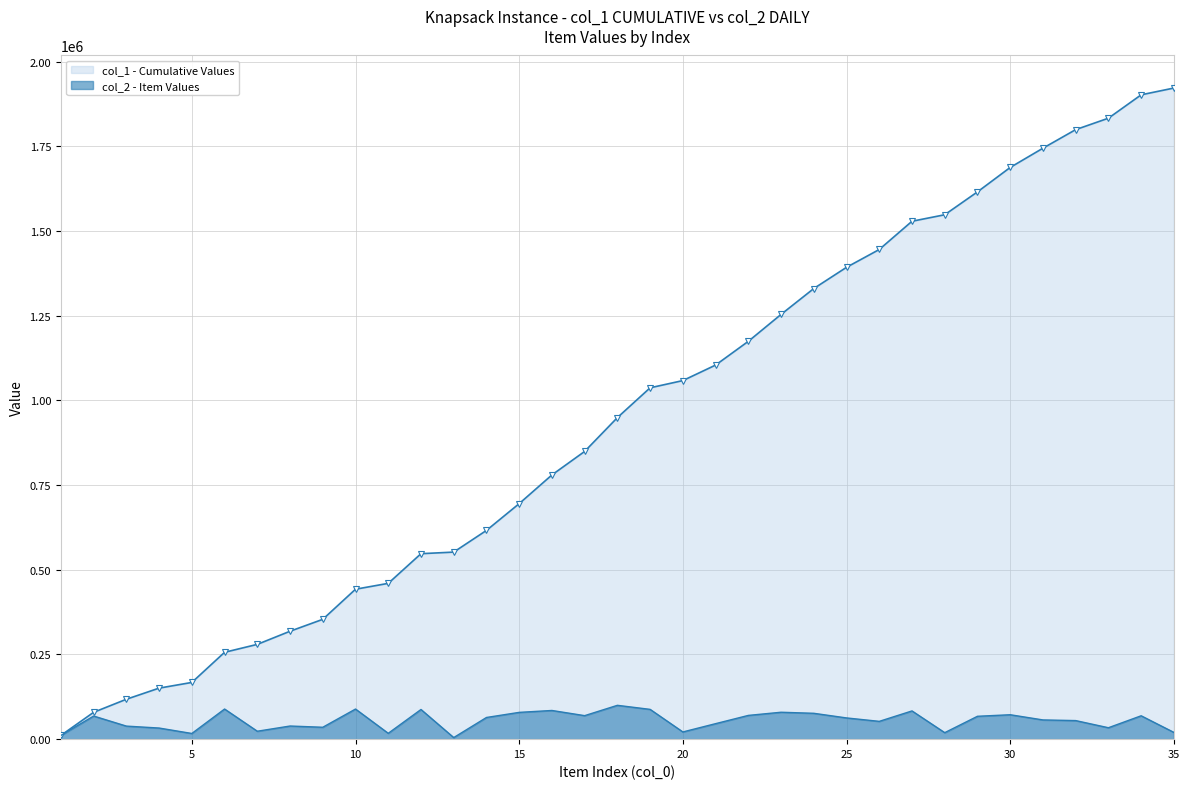

The value of col_1 - Cumulative Values at 20 is 543021. True or false?

False